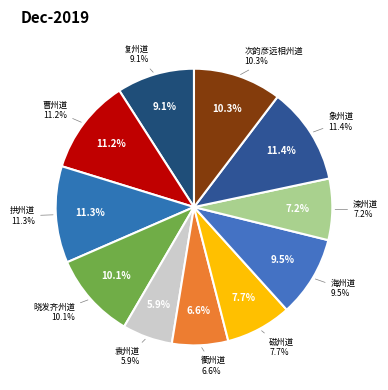

How many slices are in this pie chart?

11